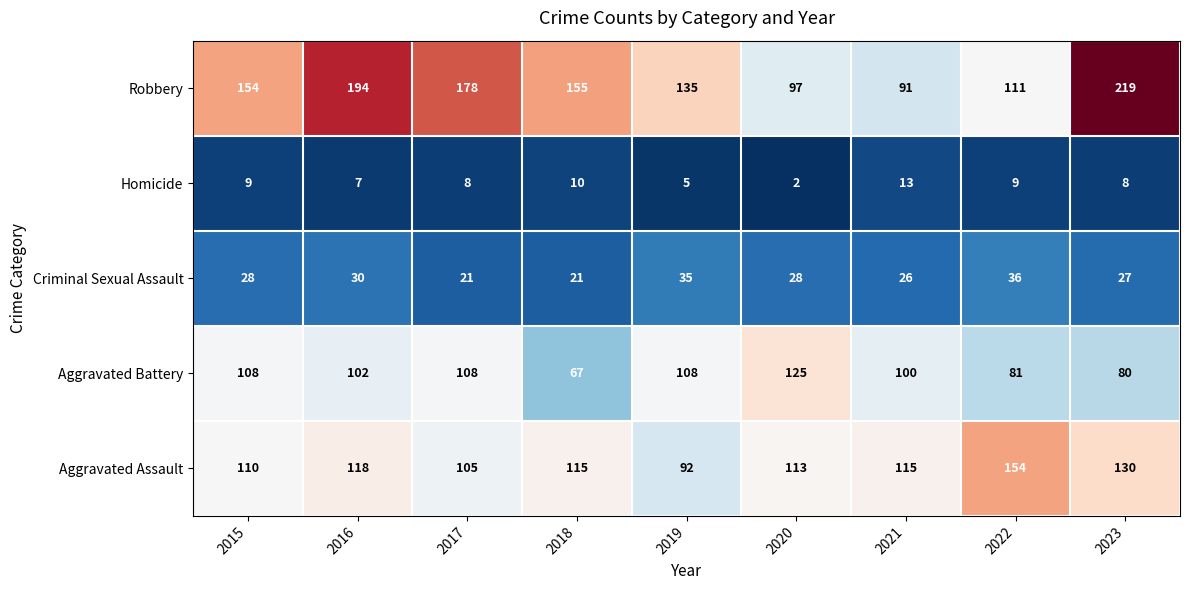

The value of Aggravated Battery at 2022 is 143. True or false?

False